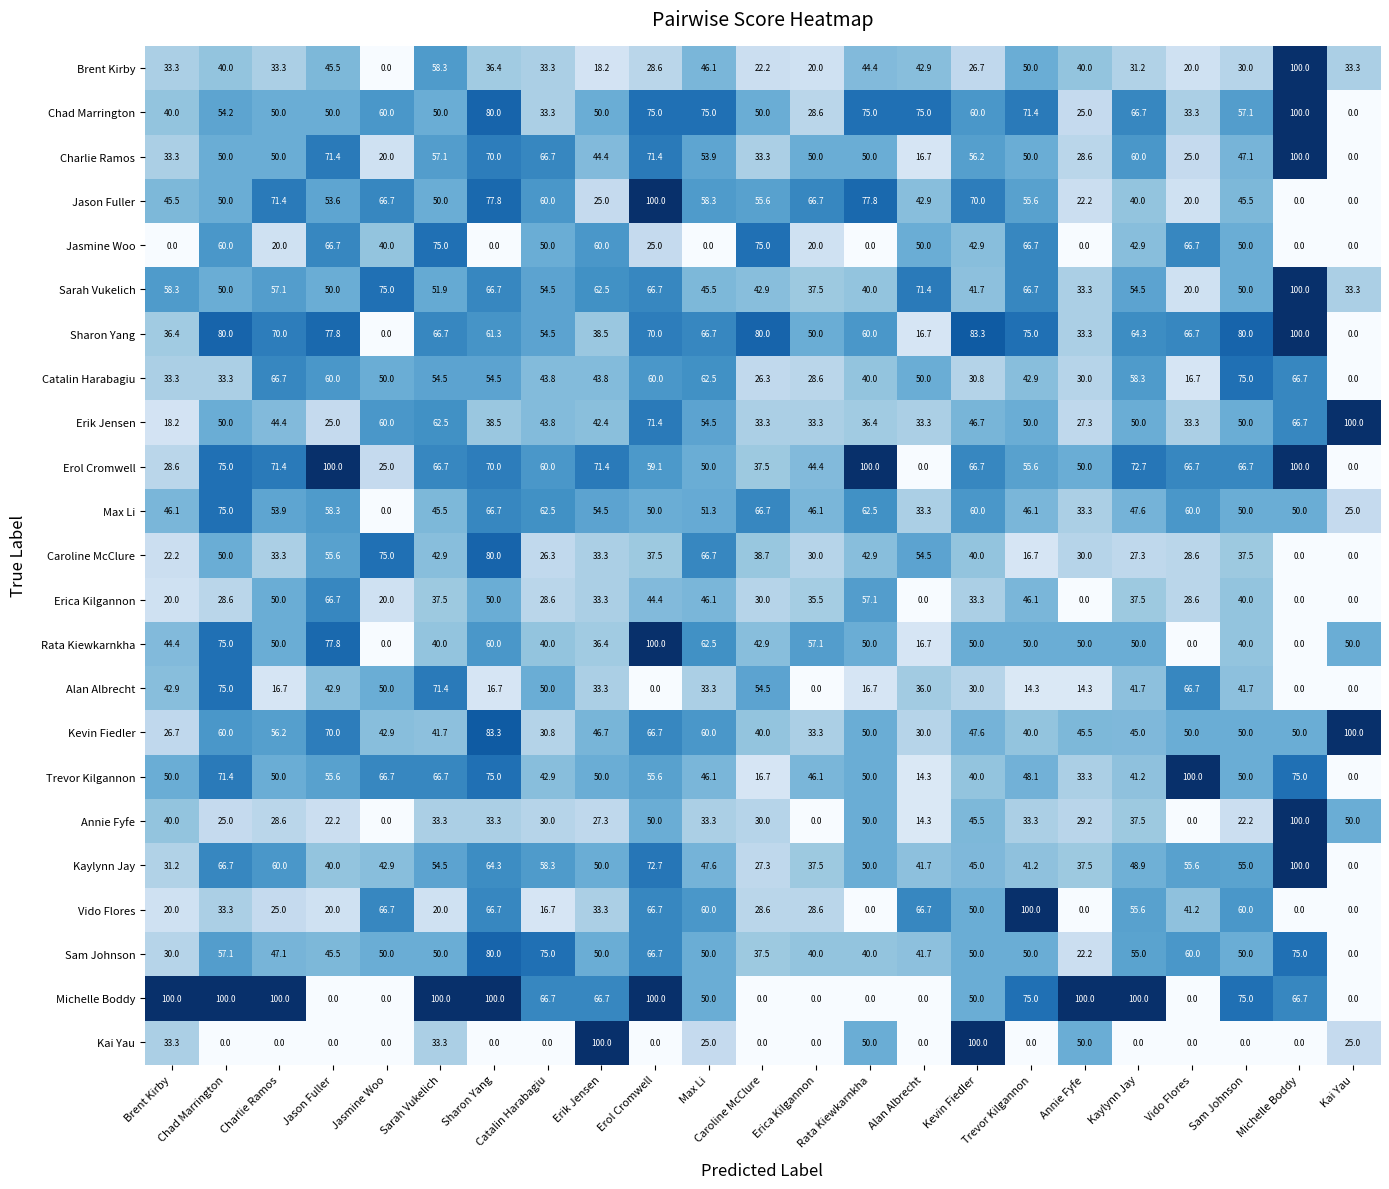

At how many categories does at least one series exceed 72?

22